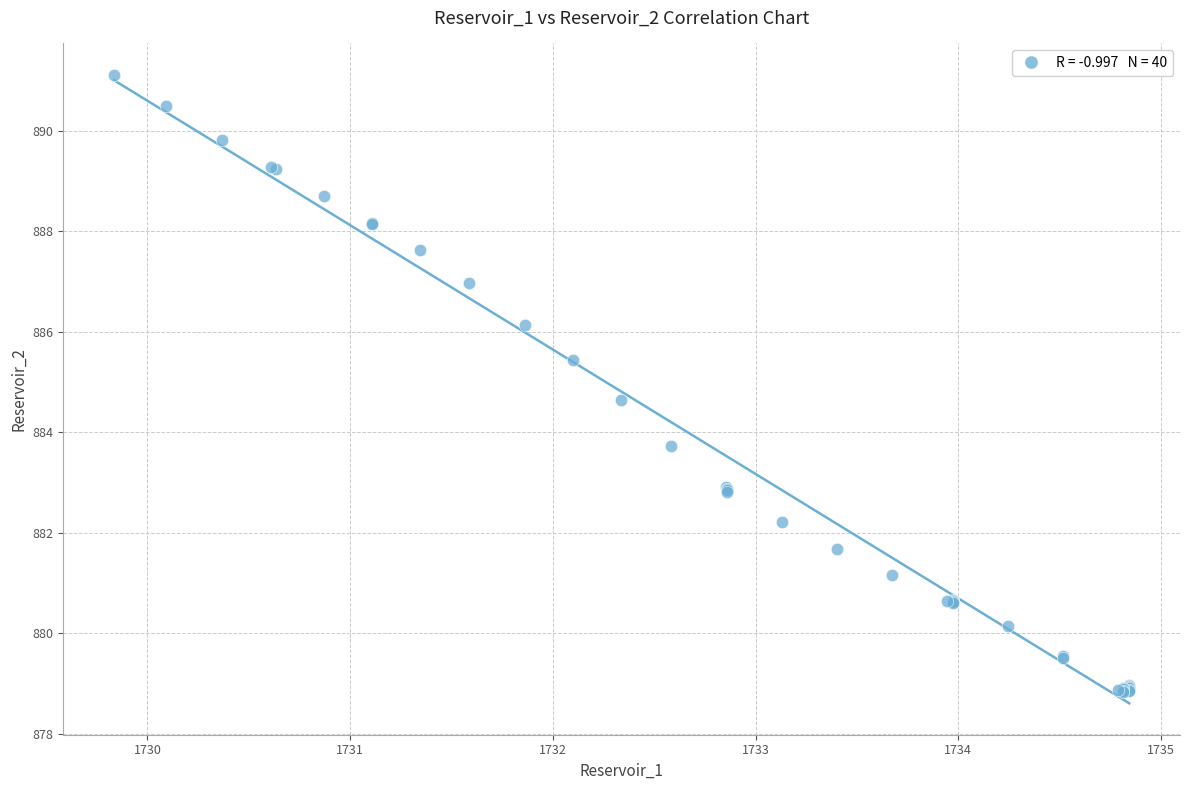

What Y value in the scatter plot is closest to 884?

883.7